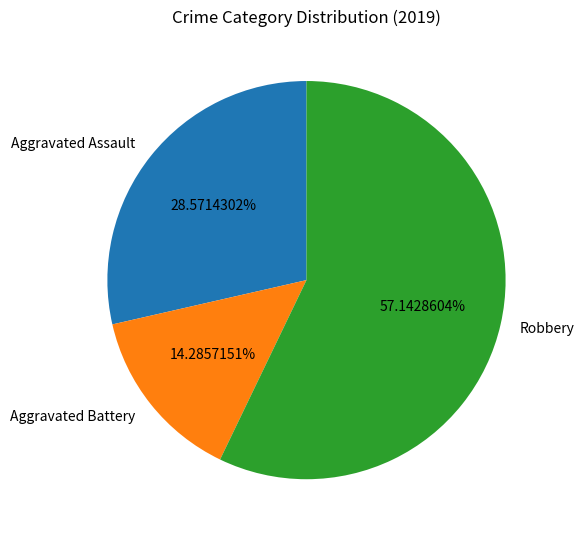

Between Aggravated Battery and Robbery, which is larger?

Robbery